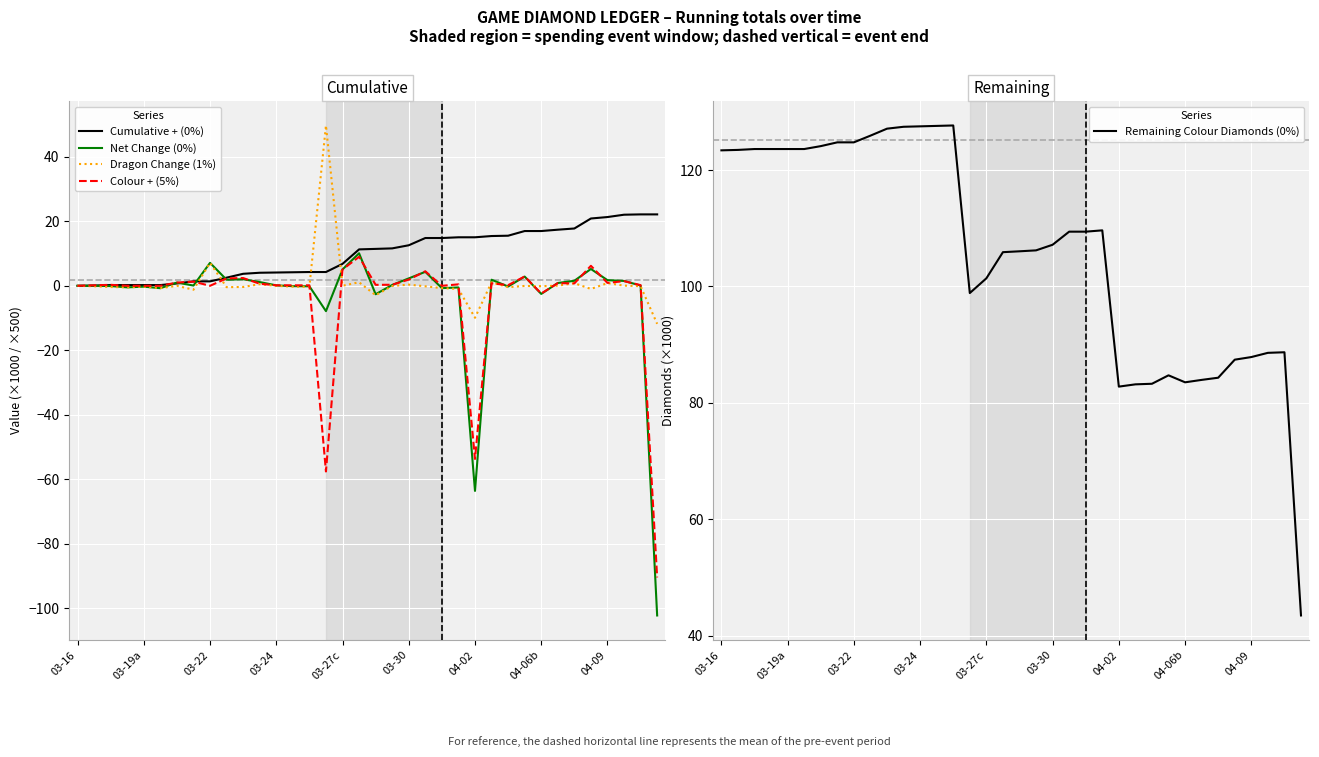

What is the sum of all Dragon Change (1%) values?

28.9